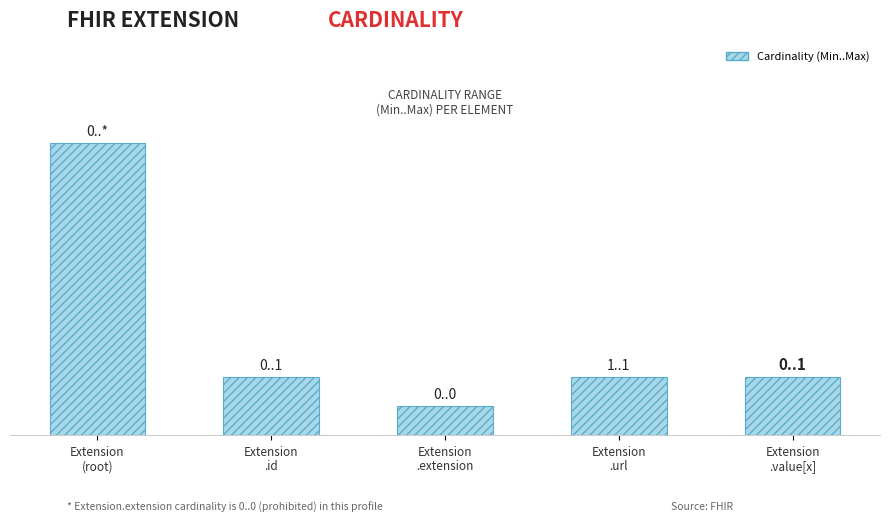

The chart shows a value of 2.7 at Extension
(root). True or false?

False